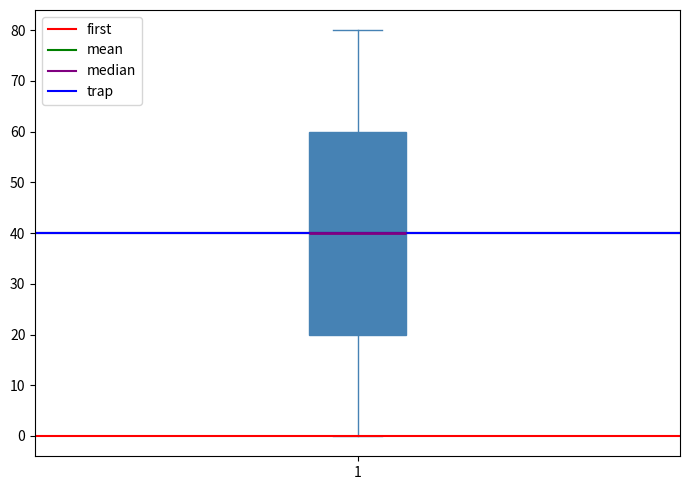

Transcribe this box plot: give where the median line is, the range the box spans, and where the two whiskers end, as read against the y-axis. The values are not printed on the chart, so give them approximately, as read against the axis.

median 40, box 20 to 60, whiskers 0 to 80